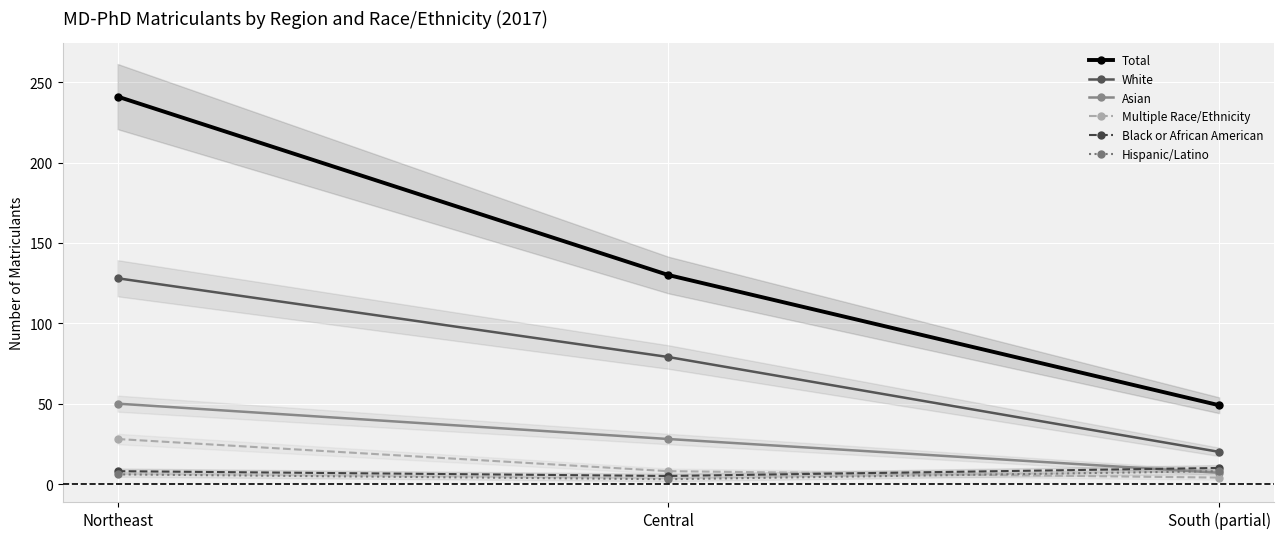

Reading right to left, extract all data points from this chart.

Total: 49	130	241
White: 20	79	128
Asian: 7	28	50
Multiple Race/Ethnicity: 4	8	28
Black or African American: 10	5	8
Hispanic/Latino: 8	3	6